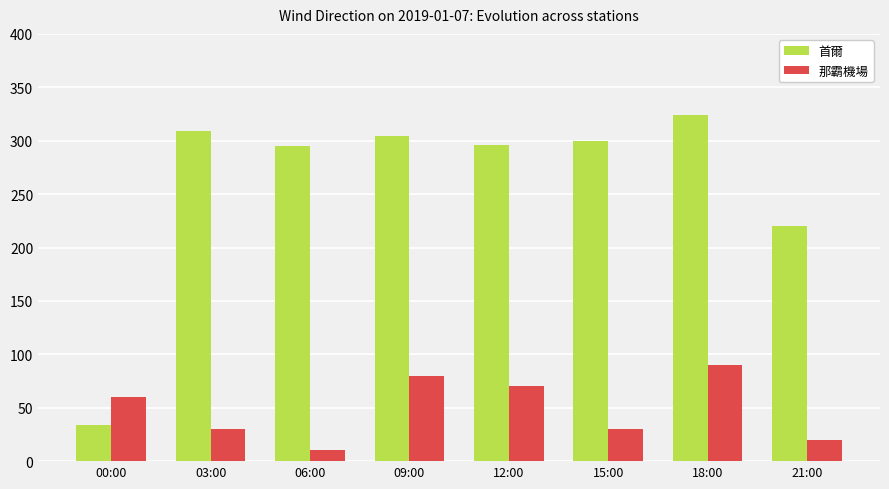

What is the label of the 4th bar from the left?

09:00